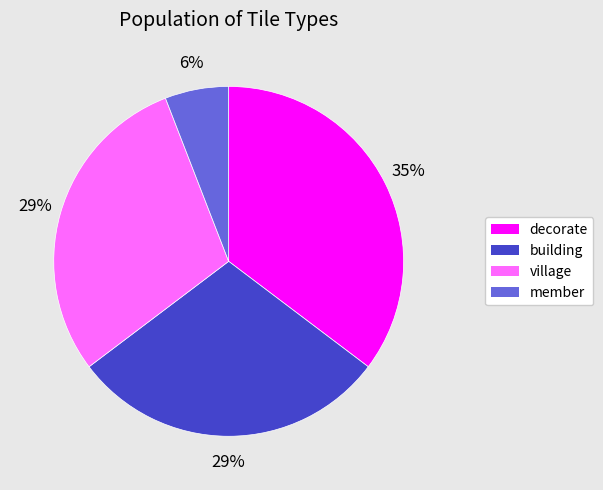

Do building and member together represent more than half of the pie?

No